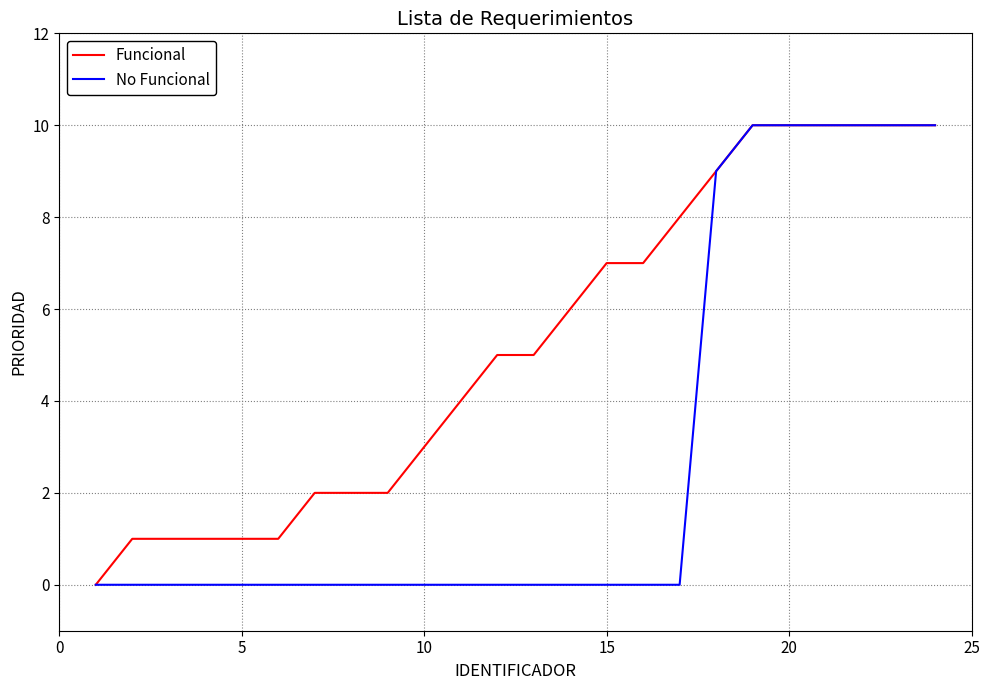

Rank the series by their average value, from lowest to highest.

No Funcional, Funcional